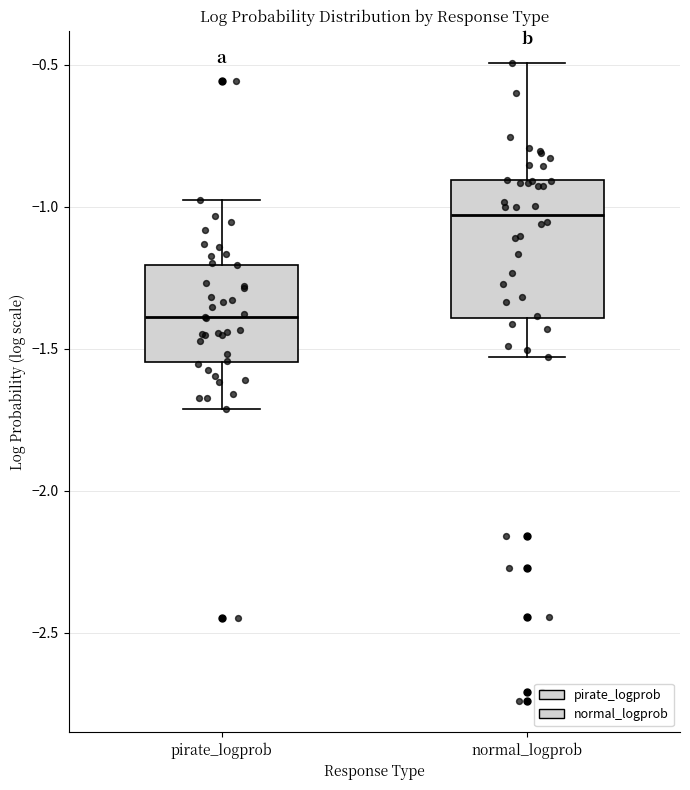

Where does the median line of the box for pirate_logprob sit on the y-axis? The values are not printed on the chart, so give them approximately, as read against the axis.

-1.40